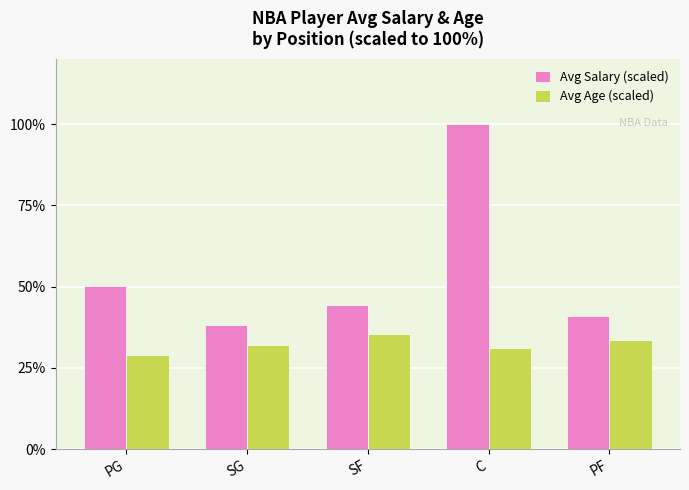

List the series in order of their overall mean, highest first.

Avg Salary (scaled), Avg Age (scaled)